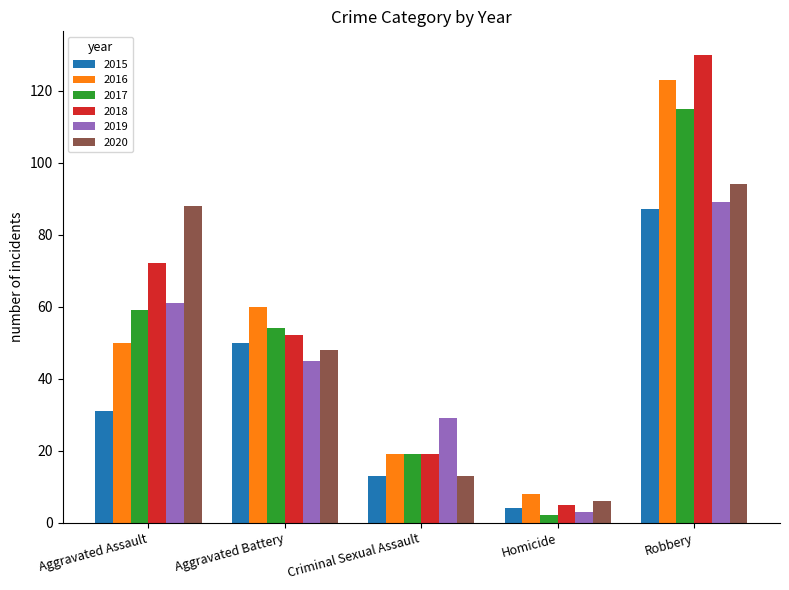

Reading right to left, what are all the values shown in this chart?

2015: Robbery=87	Homicide=4	Criminal Sexual Assault=13	Aggravated Battery=50	Aggravated Assault=31
2016: Robbery=123	Homicide=8	Criminal Sexual Assault=19	Aggravated Battery=60	Aggravated Assault=50
2017: Robbery=115	Homicide=2	Criminal Sexual Assault=19	Aggravated Battery=54	Aggravated Assault=59
2018: Robbery=130	Homicide=5	Criminal Sexual Assault=19	Aggravated Battery=52	Aggravated Assault=72
2019: Robbery=89	Homicide=3	Criminal Sexual Assault=29	Aggravated Battery=45	Aggravated Assault=61
2020: Robbery=94	Homicide=6	Criminal Sexual Assault=13	Aggravated Battery=48	Aggravated Assault=88